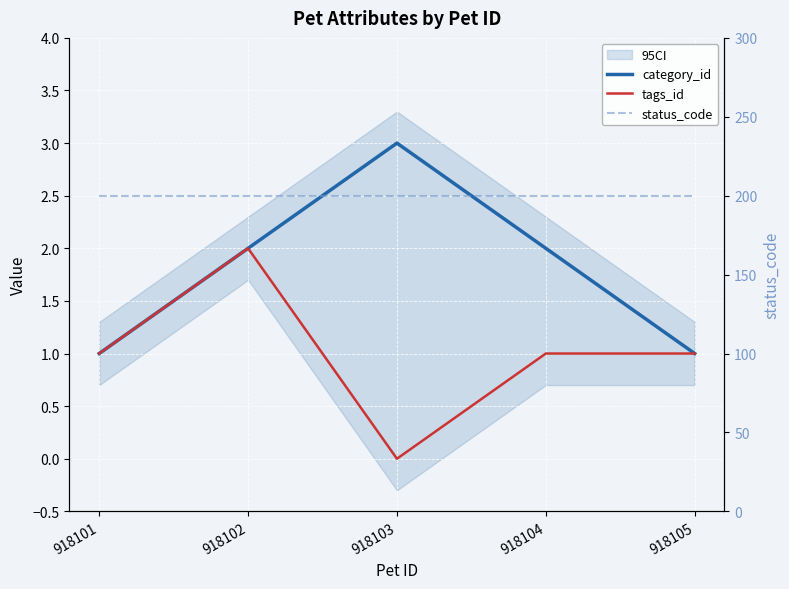

Which series changed the most between 918102 and 918103?

tags_id